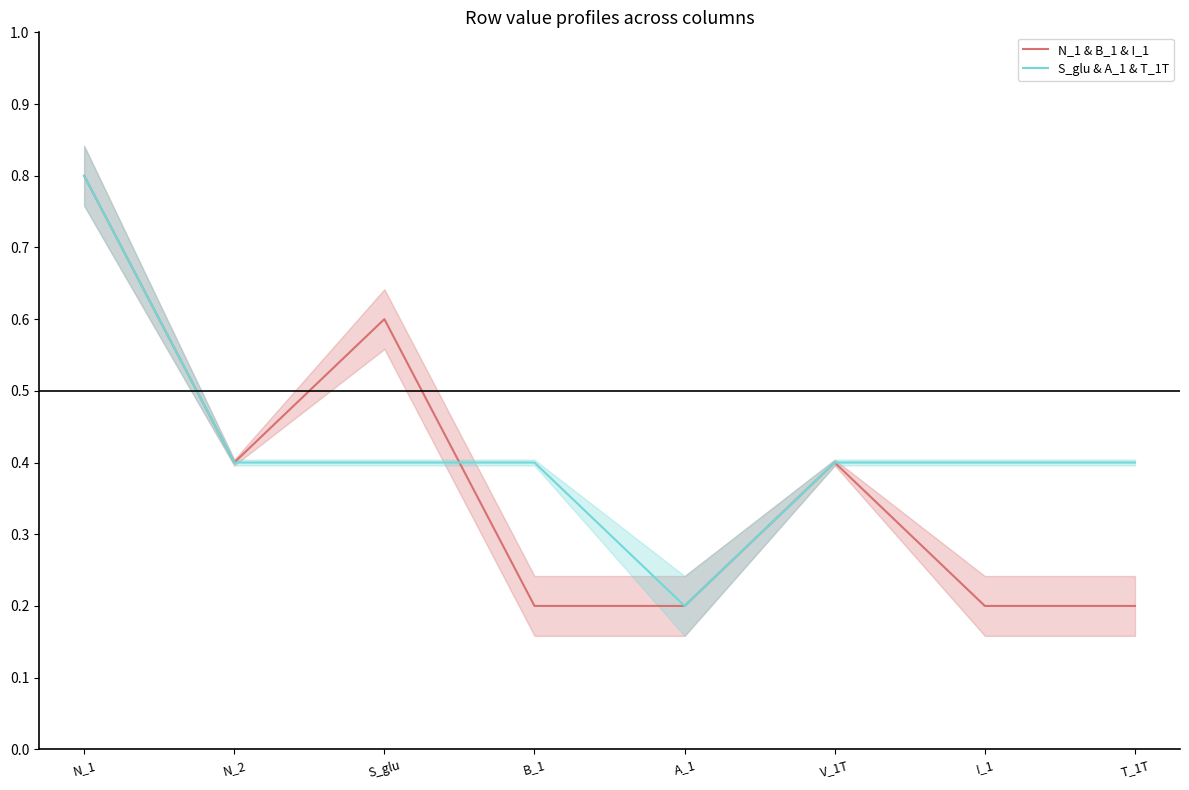

Does the chart have visible grid lines?

No